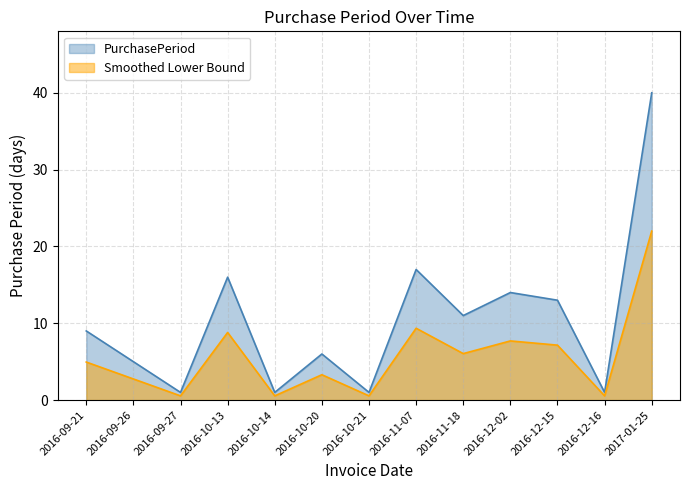

True or false: the data has more than 0 interior local peaks.

True